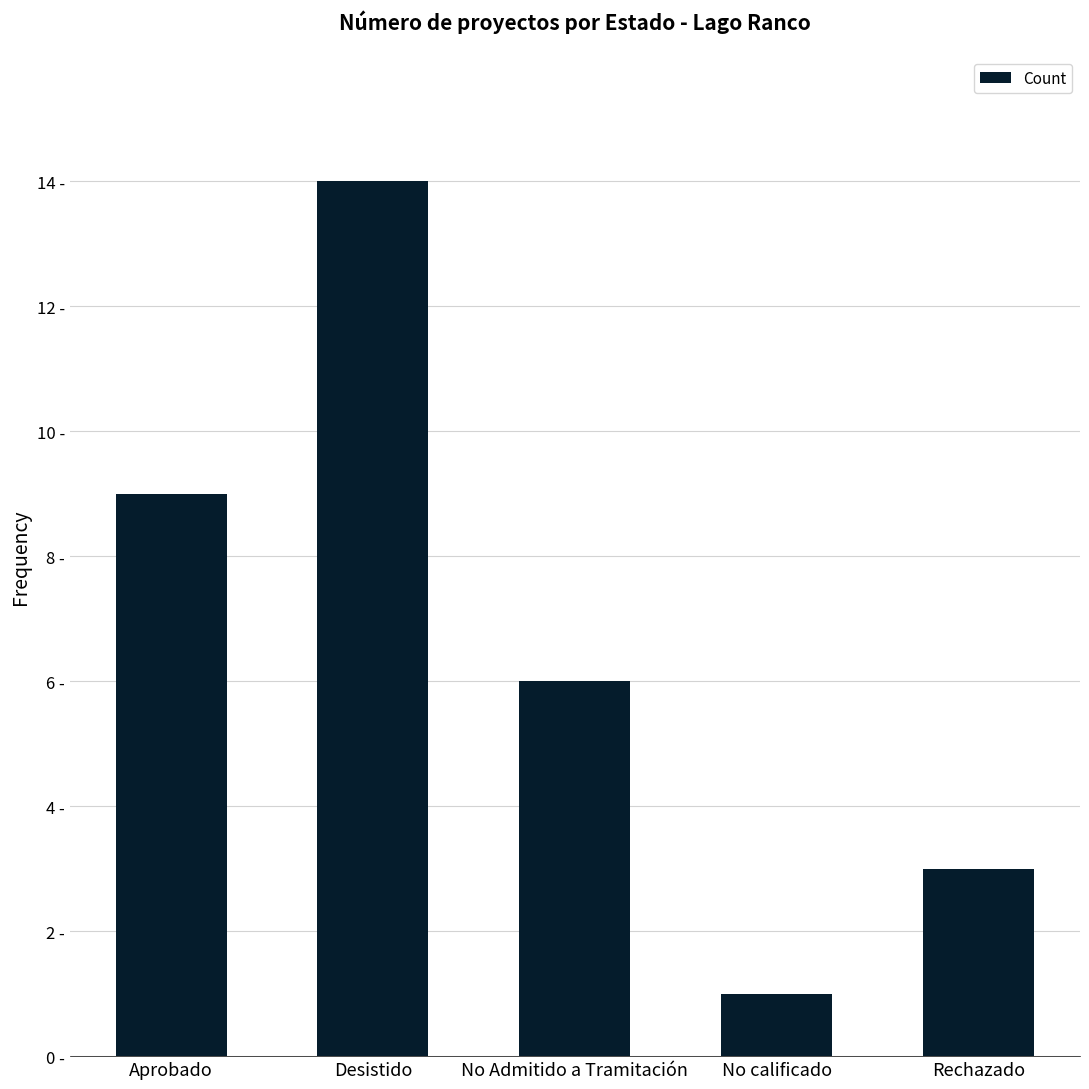

Does the chart contain any negative values?

No